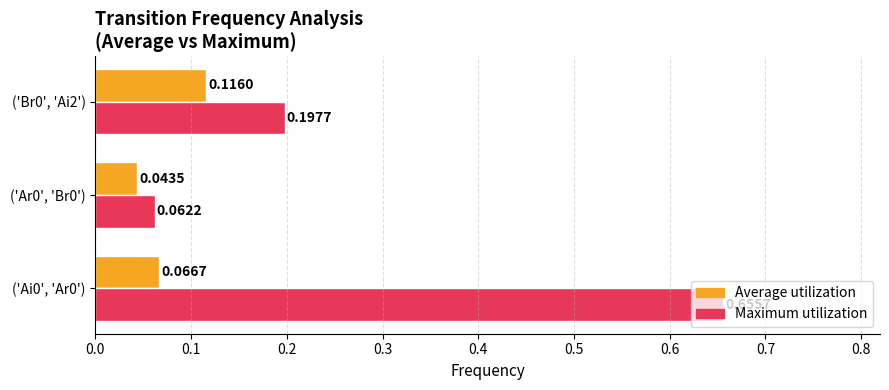

What is the spread (max minus min) of values at ('Ai0', 'Ar0')?

0.6